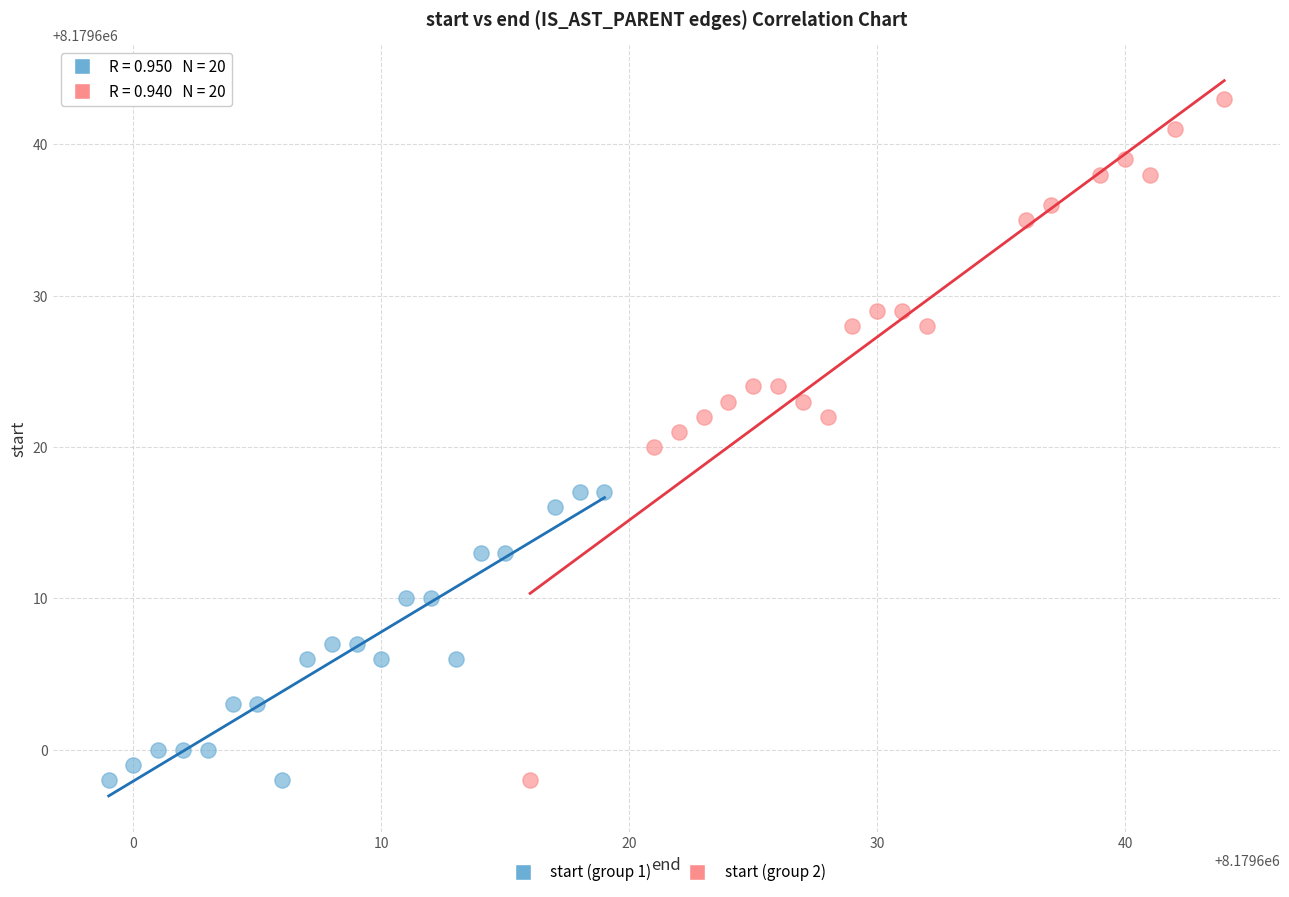

Which series reaches the maximum Y coordinate?

start (group 2)